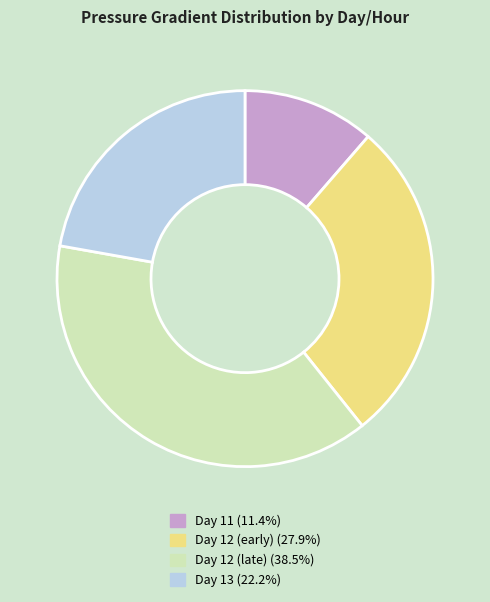

Does any single category account for the majority?

No